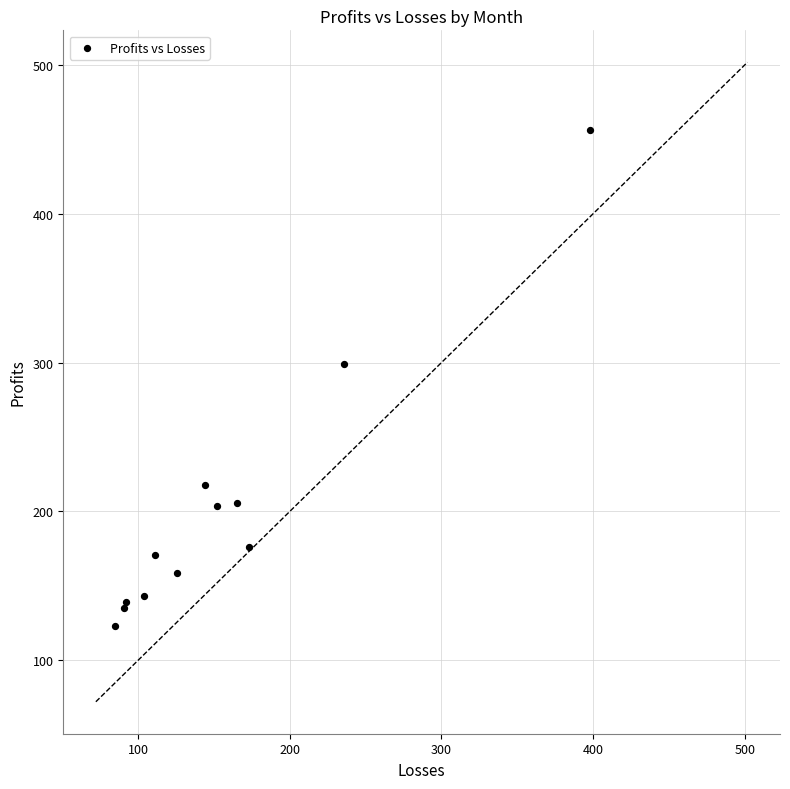

What Y value in the scatter plot is closest to 289?

299